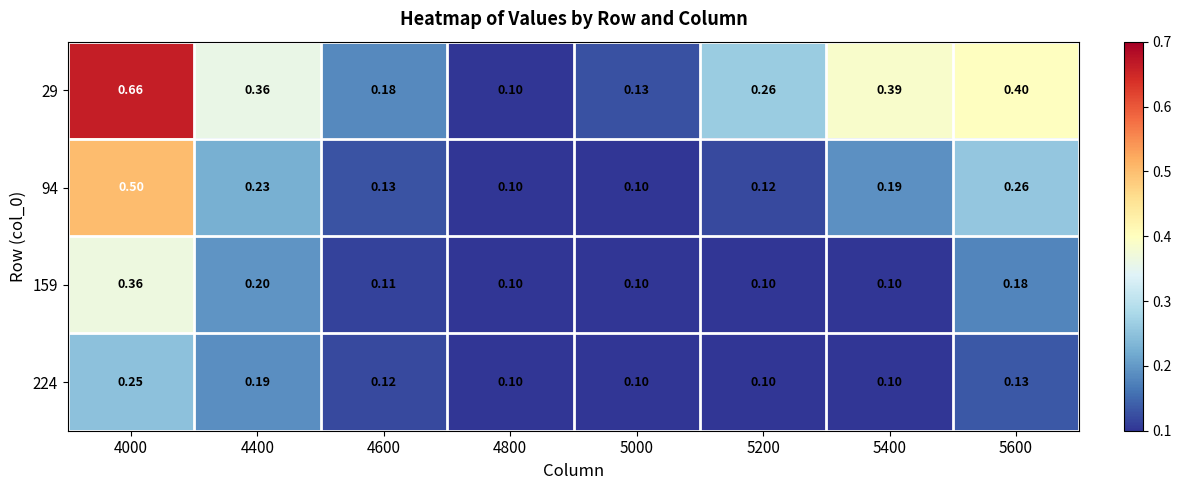

What is the total value across all series at 5200?

0.6